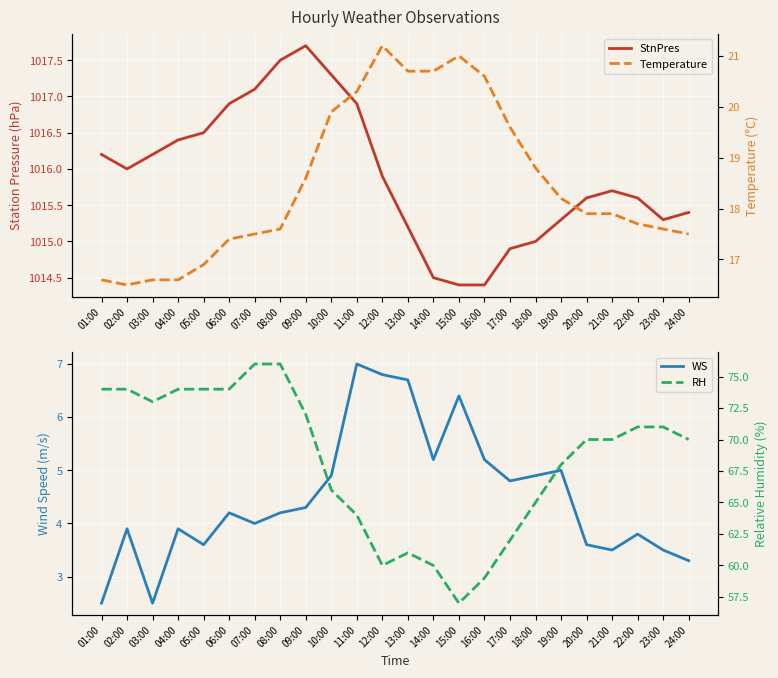

Where is the first local maximum for RH?

13:00